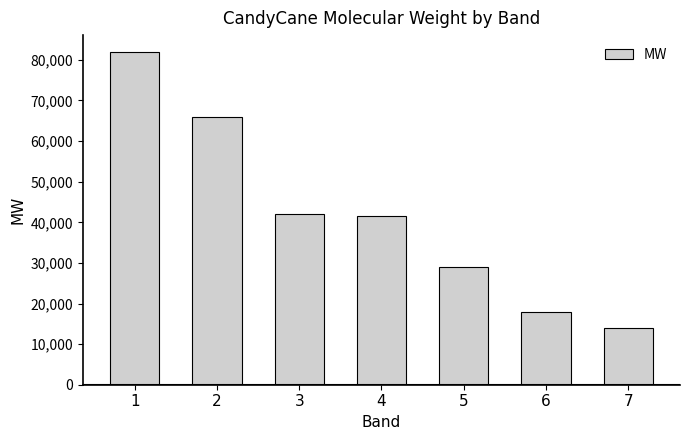

Read the value at 4.

41500